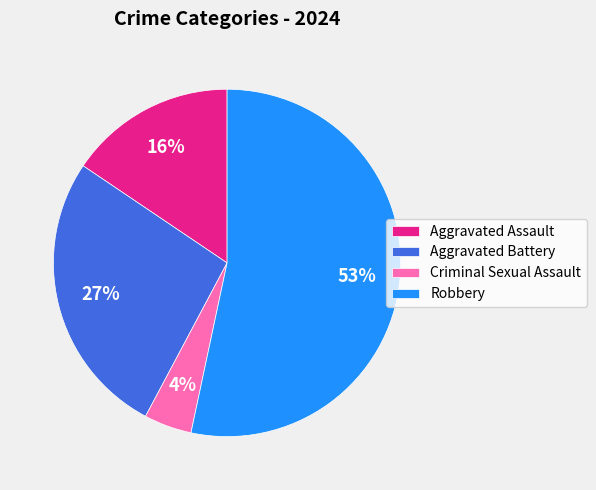

What percentage is the Aggravated Assault slice, to the nearest percent?

16%